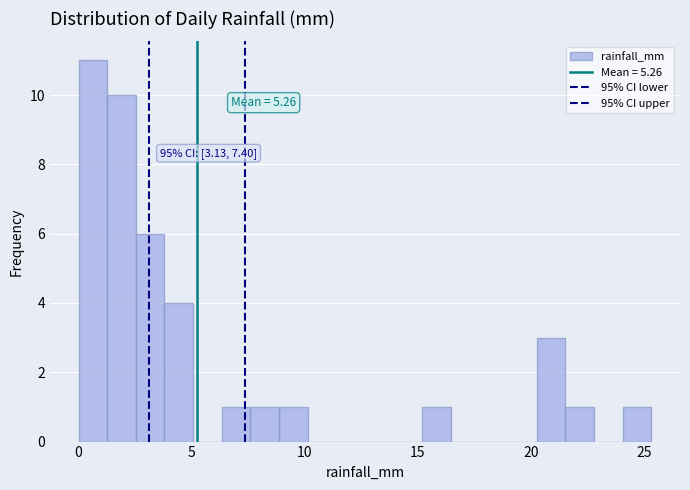

Read against the x-axis, roughly where is the centre of the tallest bar?

0.5